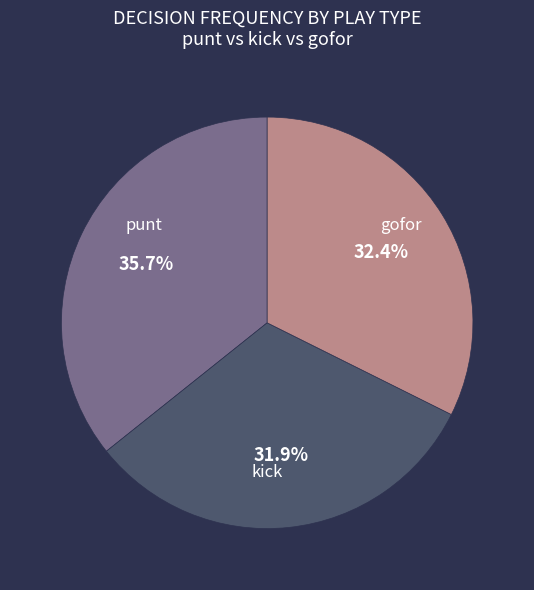

Is there a majority slice in this chart?

No